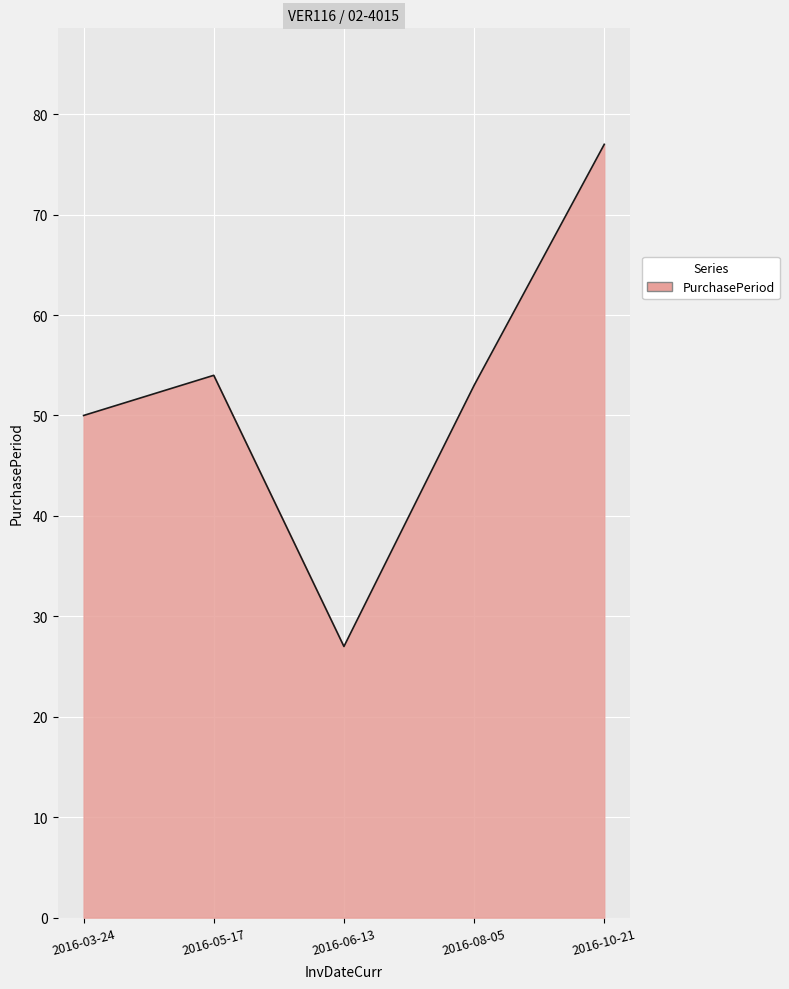

What position from the right is 2016-03-24?

5